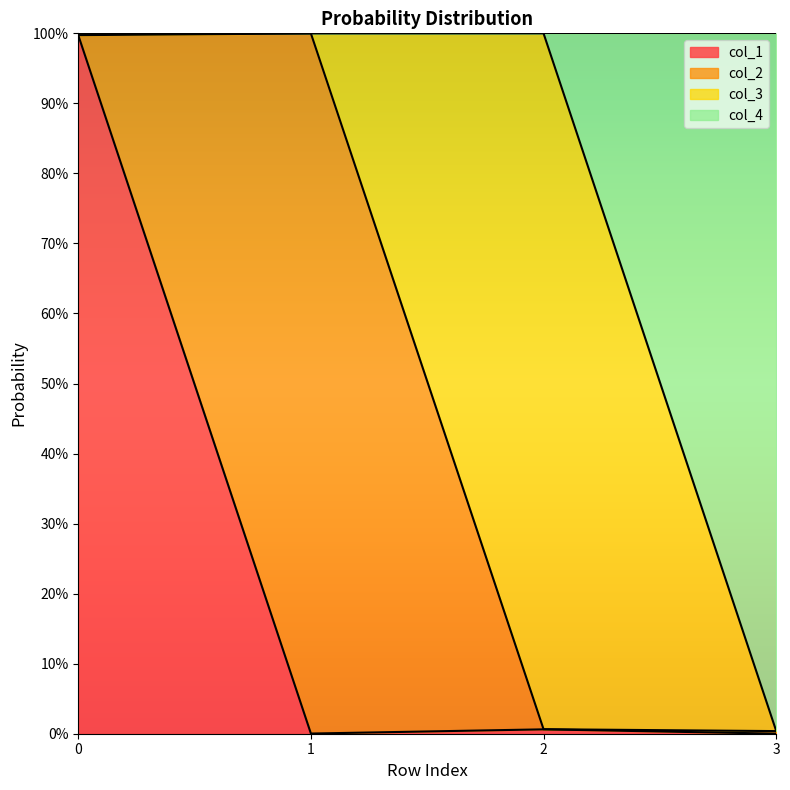

Where is the first local minimum for col_1?

1